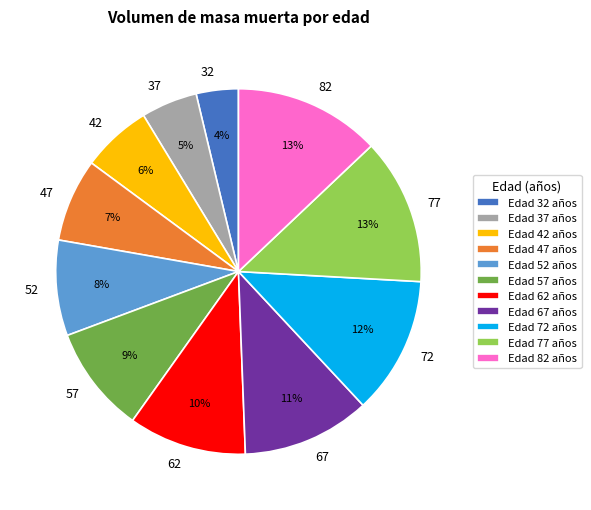

Which has a higher value, Edad 42 años or Edad 72 años?

Edad 72 años